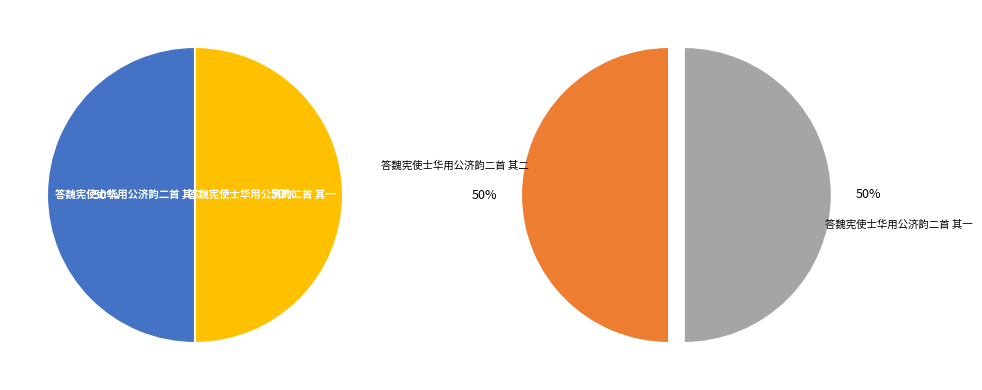

Is it true that 答魏宪使士华用公济韵二首 其一 is 65% of the pie?

False